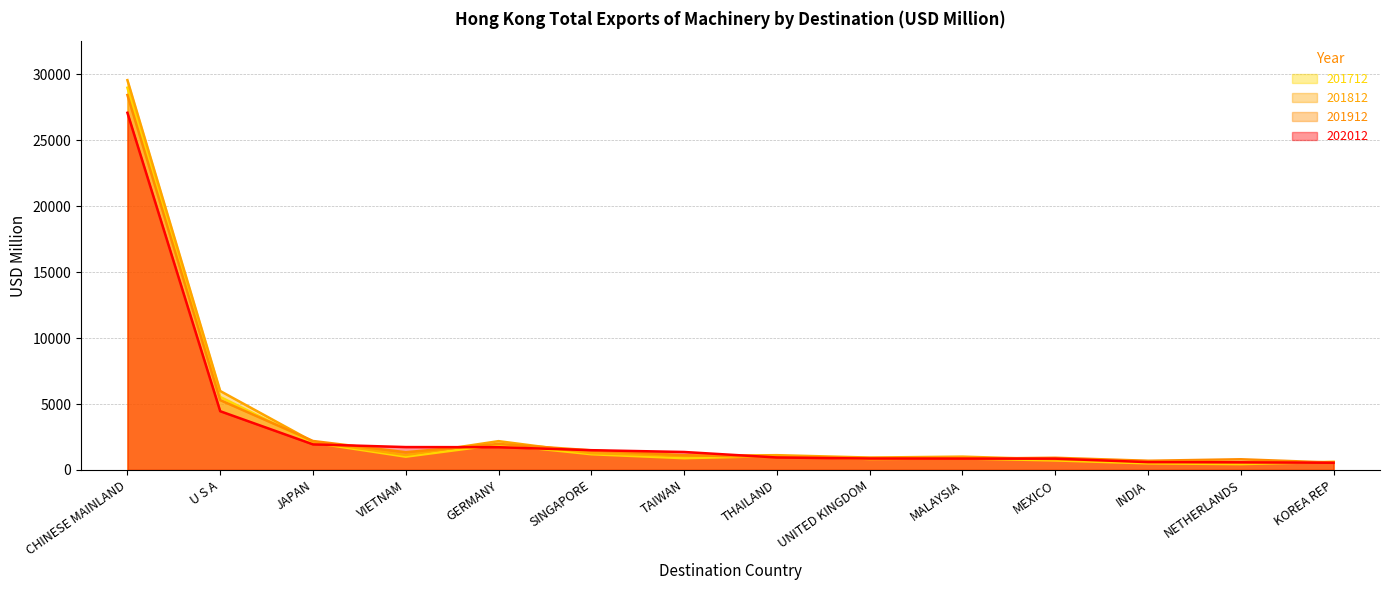

Which series ends up on top after the final intersection of 201912 and 201712?

201712